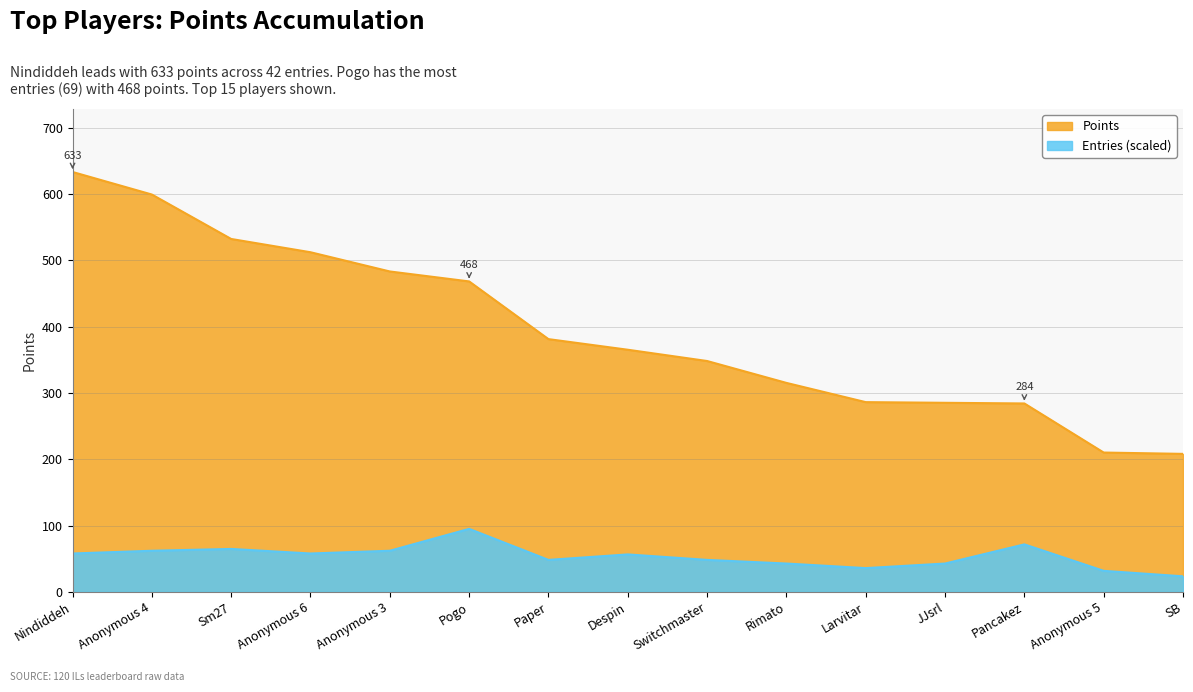

Which has a higher value, Pancakez or Switchmaster?

Switchmaster